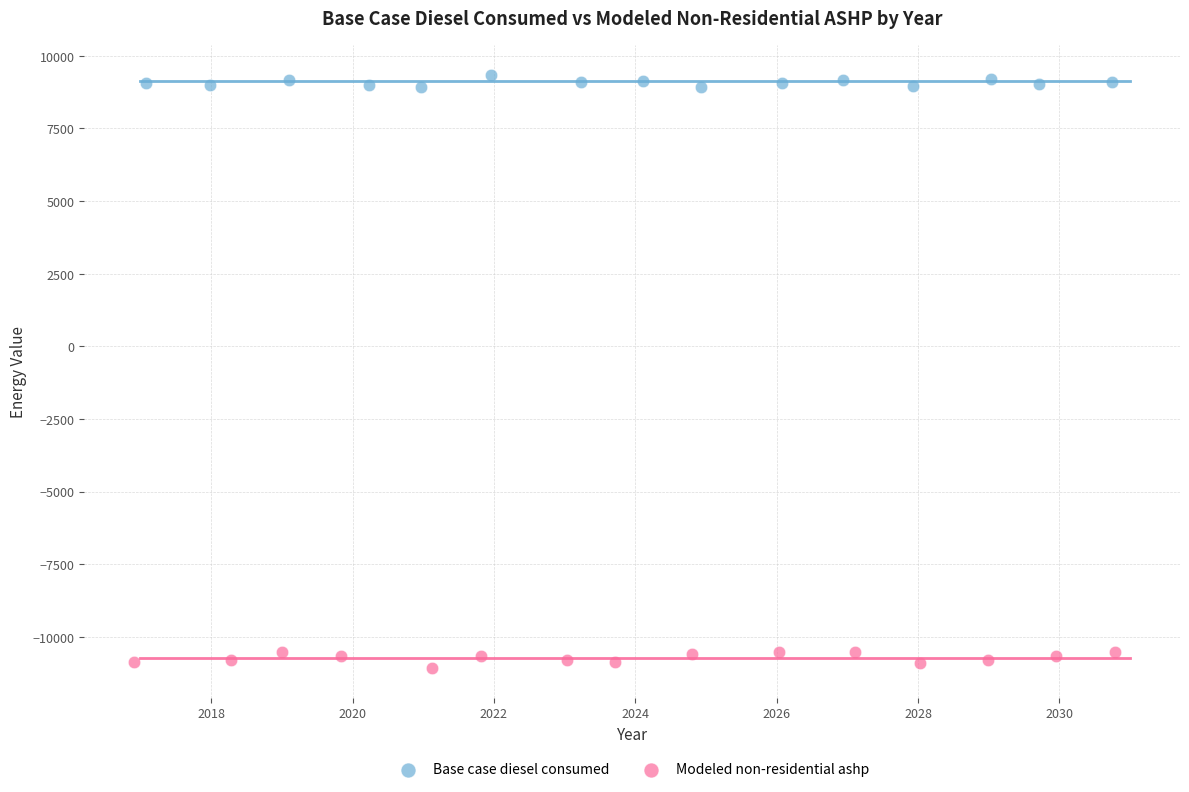

Which series reaches the minimum Y coordinate?

Modeled non-residential ashp